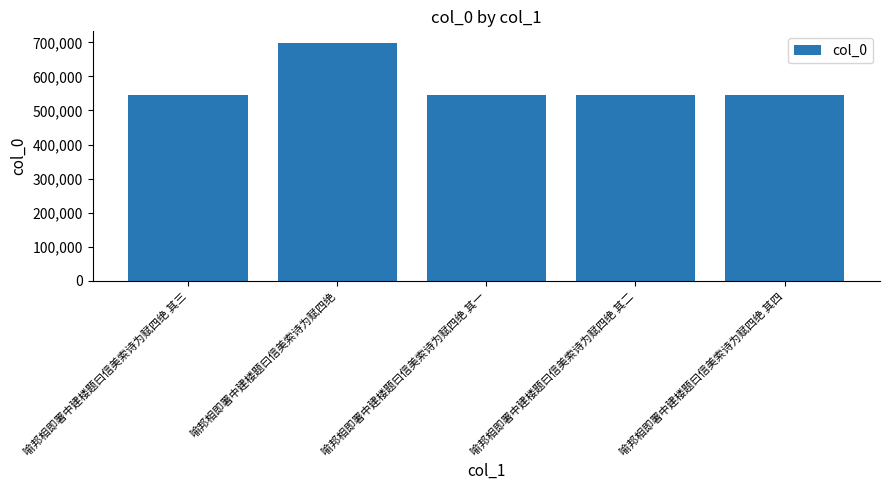

The chart shows a value of 1156627 at 喻邦相即署中建楼题曰信美索诗为赋四绝. True or false?

False